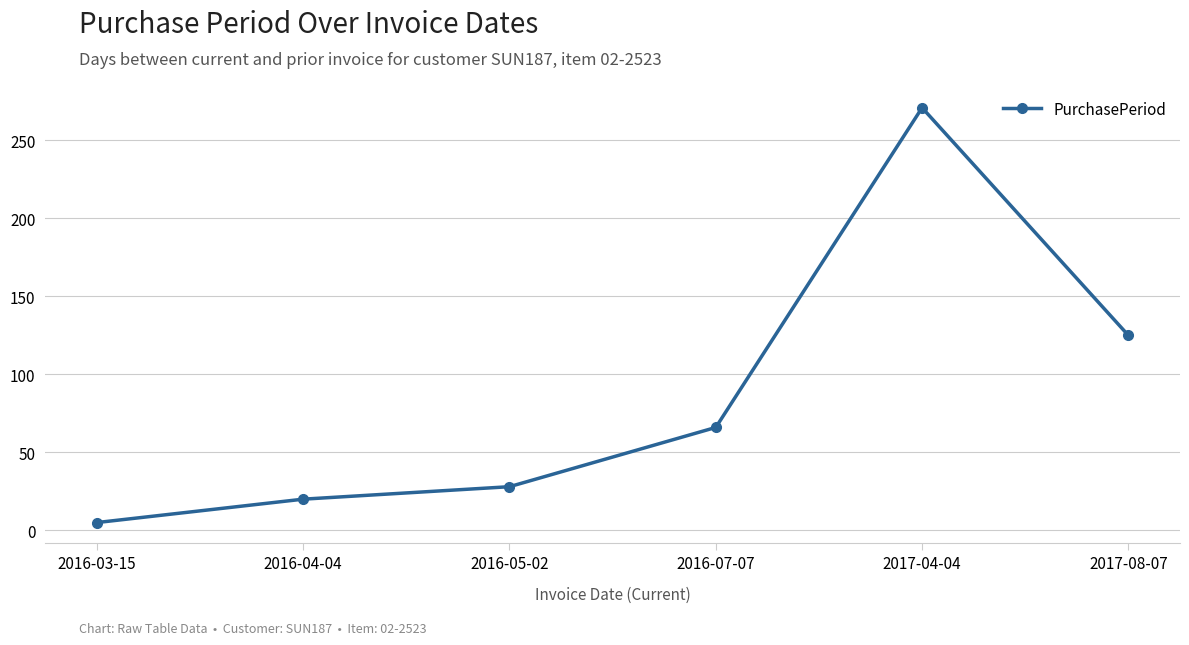

Between 2016-03-15 and 2016-05-02, which is larger?

2016-05-02